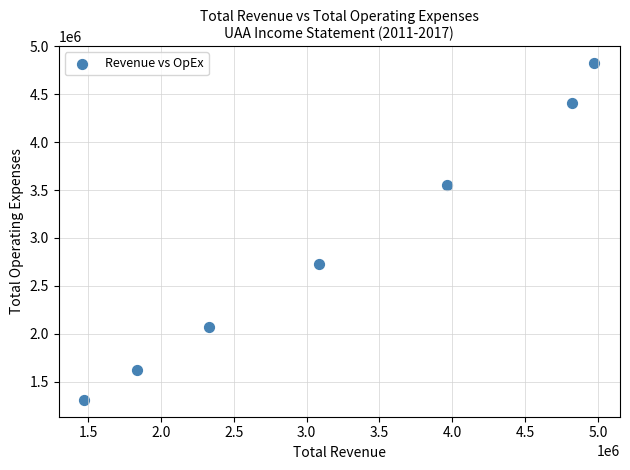

What Y value in the scatter plot is closest to 3067600?

2730400